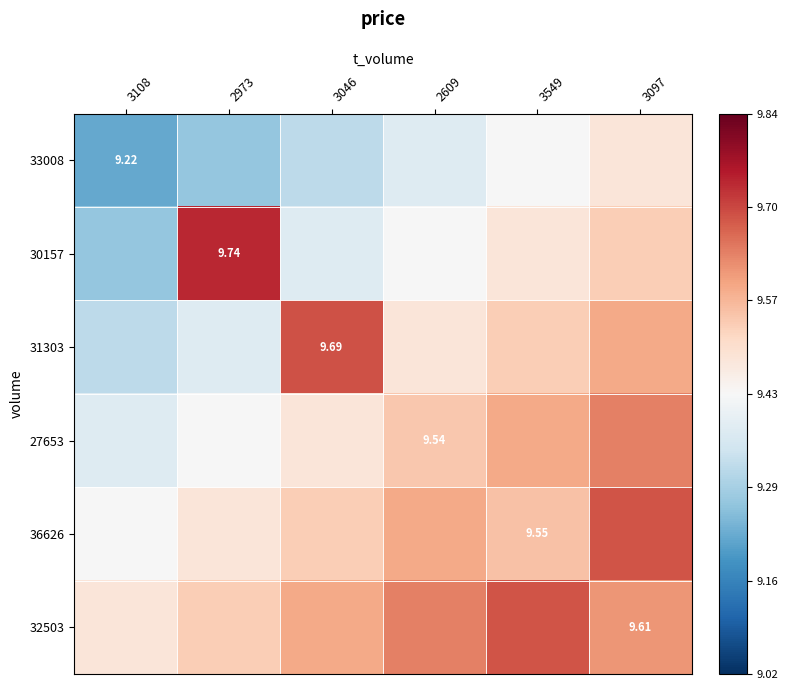

Which series has the largest total across all categories?

32503